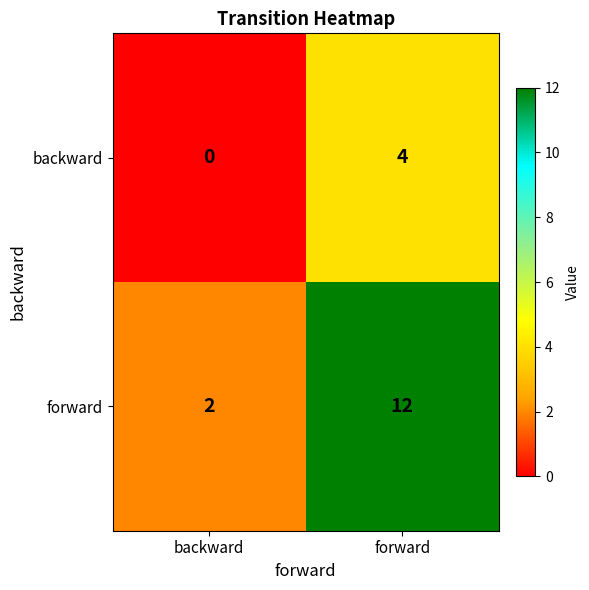

Count the number of data series in this chart.

2